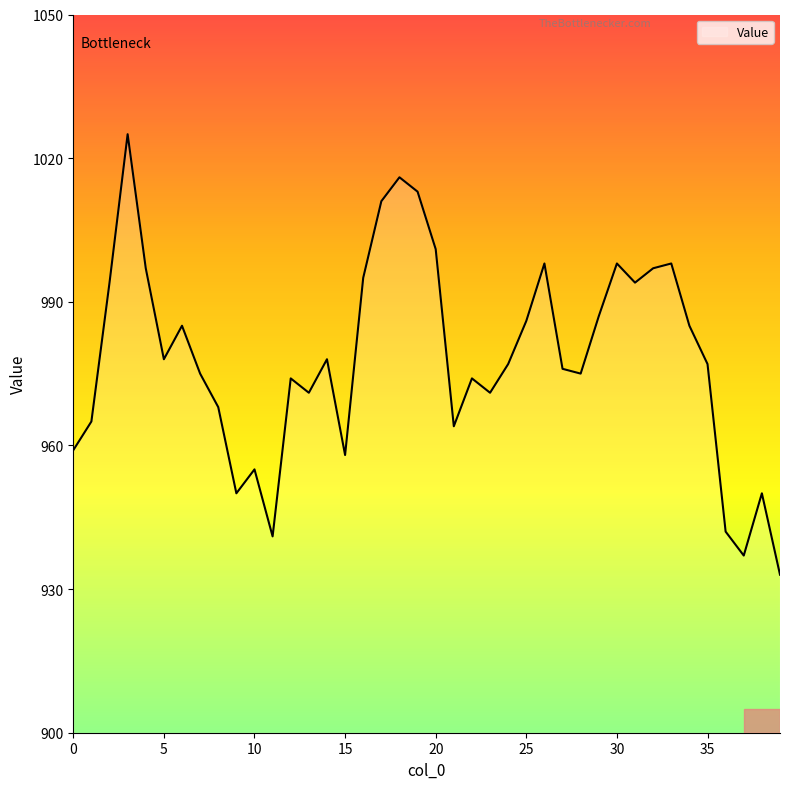

Reading right to left, list all the values displayed in this chart.

933	950	937	942	977	985	998	997	994	998	987	975	976	998	986	977	971	974	964	1001	1013	1016	1011	995	958	978	971	974	941	955	950	968	975	985	978	997	1025	994	965	959